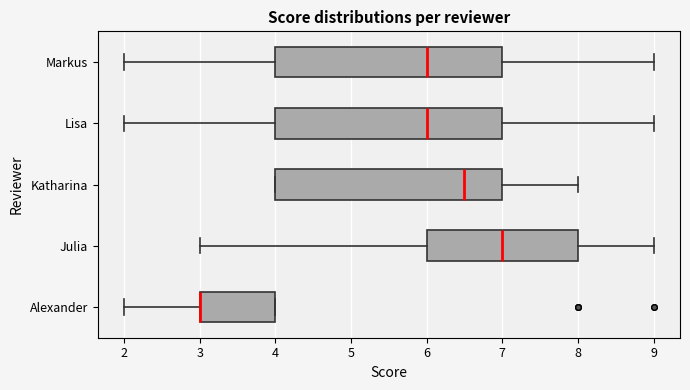

Reading bottom to top, read every box against the x-axis: the position of its median line, the range the box covers, and the ends of its whiskers. The values are not printed on the chart, so give them approximately, as read against the axis.

Alexander: median 3.0 (drawn on the box's left edge), box 3.0 to 4.0, whiskers 2.0 to 4.0
Julia: median 7.0, box 6.0 to 8.0, whiskers 3.0 to 9.0
Katharina: median 6.5, box 4.0 to 7.0, whiskers 4.0 to 8.0
Lisa: median 6.0, box 4.0 to 7.0, whiskers 2.0 to 9.0
Markus: median 6.0, box 4.0 to 7.0, whiskers 2.0 to 9.0